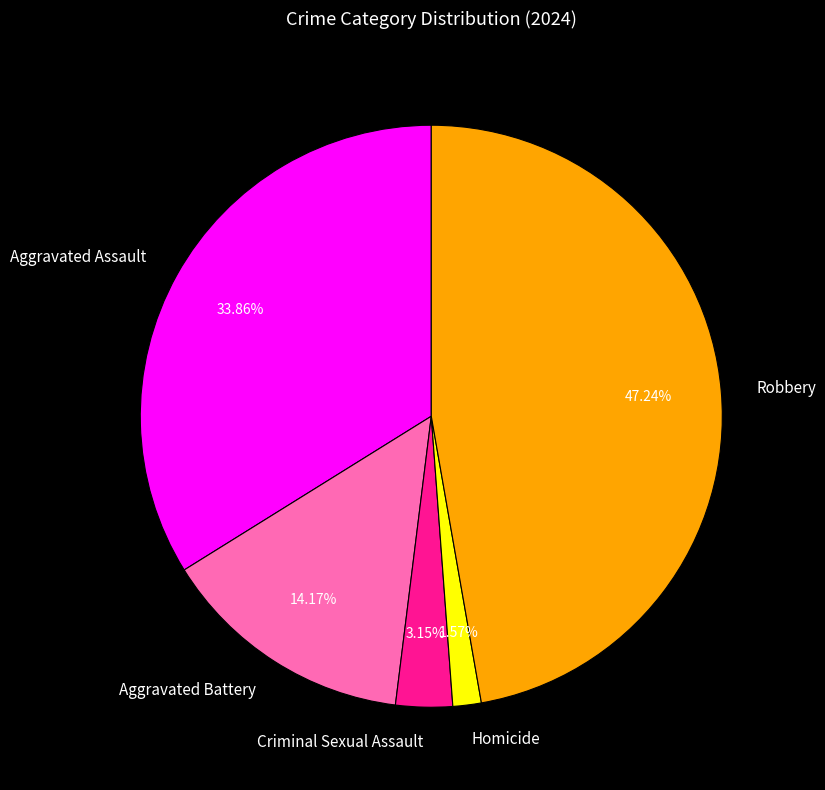

What is the ratio of the value at Aggravated Battery to the value at Homicide?

9.0